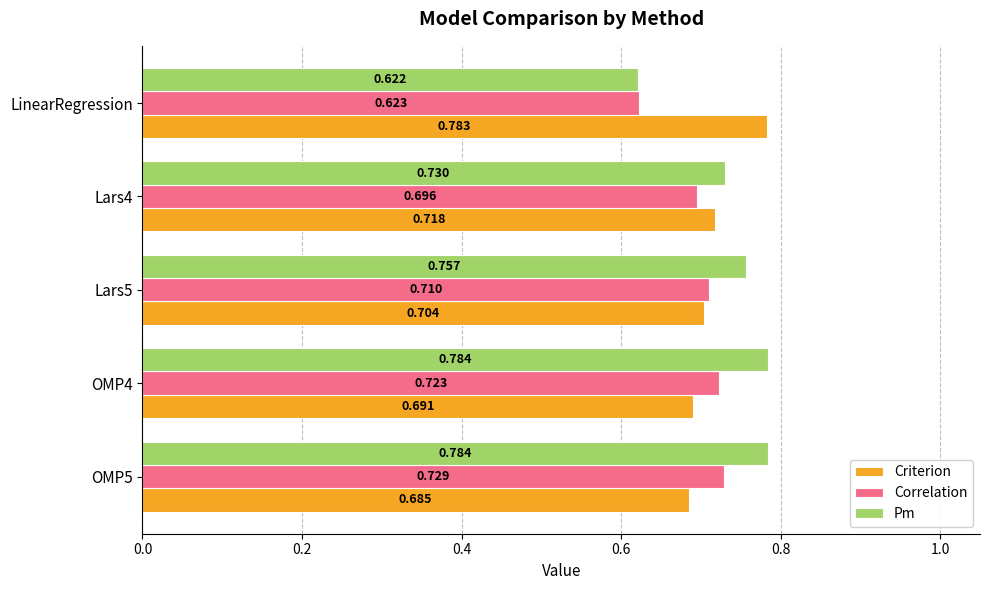

Is the value of Pm at Lars5 greater than the value of Criterion at LinearRegression?

No